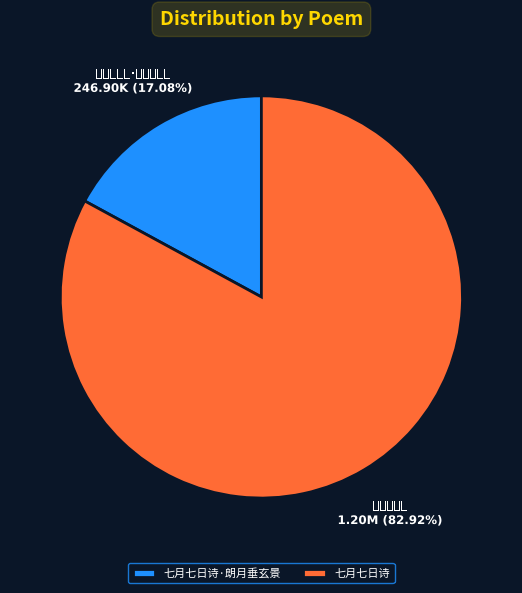

Rank the categories by value from lowest to highest.

七月七日诗·朗月垂玄景, 七月七日诗